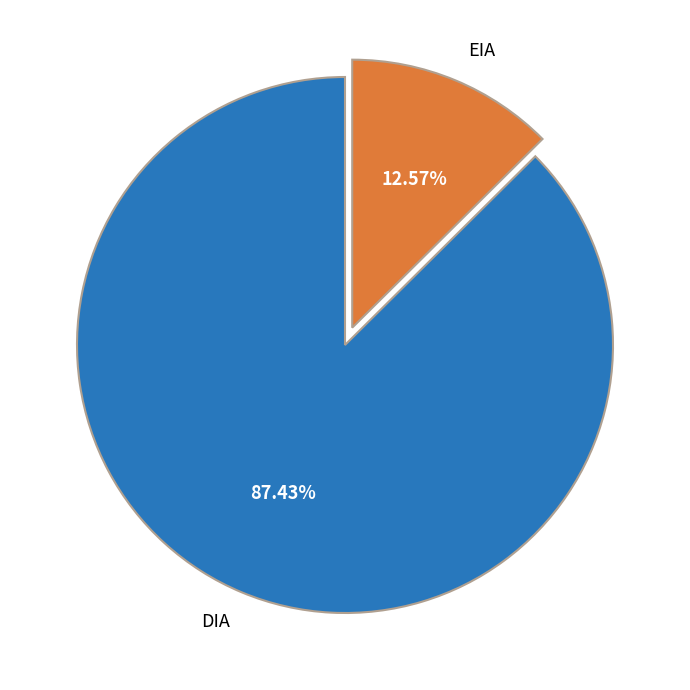

Is the sum of DIA and EIA greater than half?

Yes